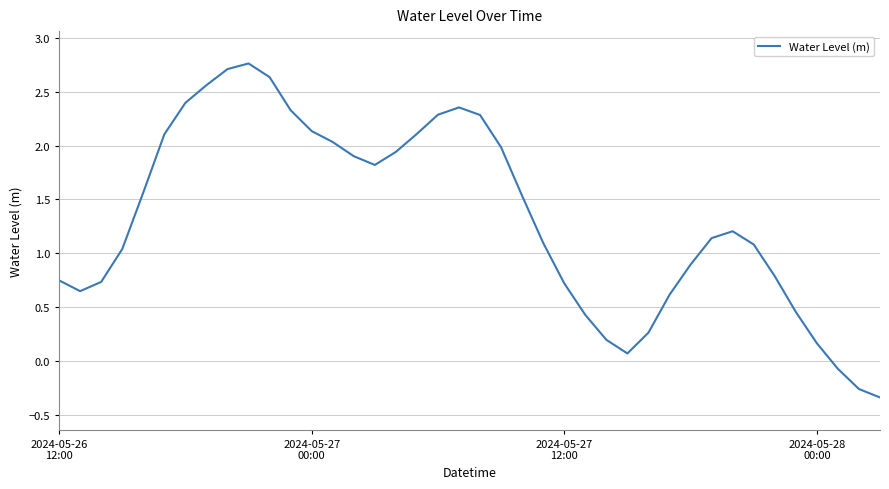

What is the difference between the maximum and minimum values?

3.1